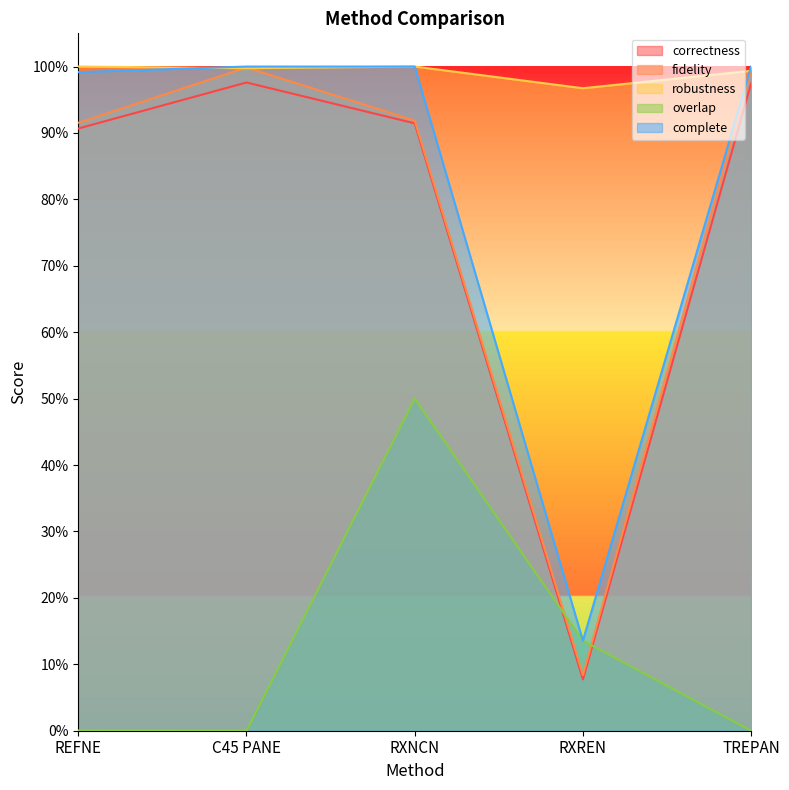

What position from the right is TREPAN?

1